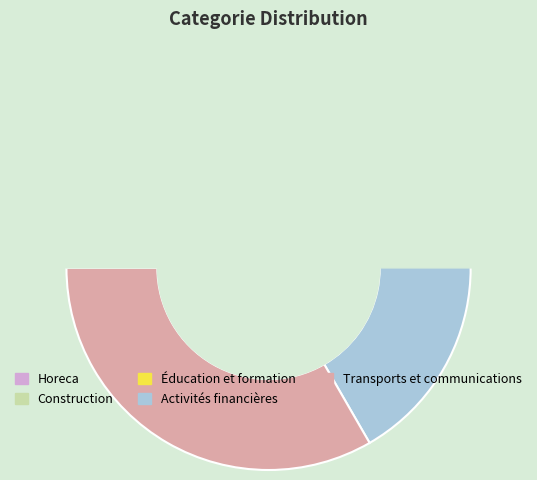

Approximately how many times larger is the value at Éducation et formation compared to Transports et communications?

0.6